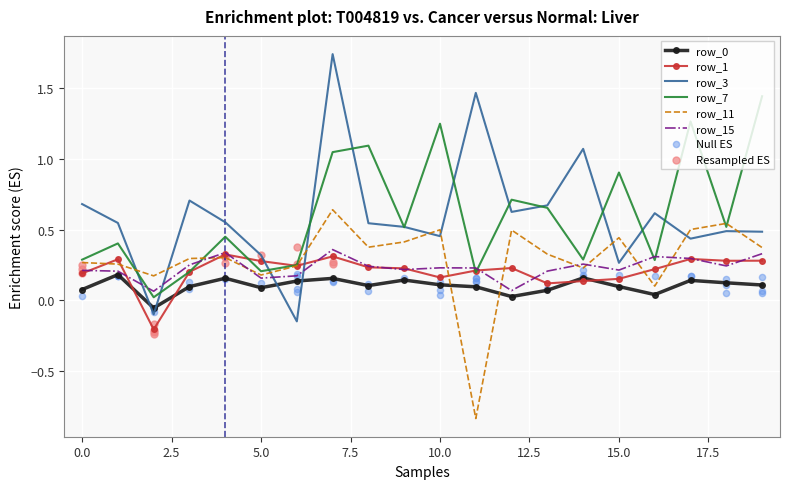

Which series has the largest Y range (max minus min)?

row_3